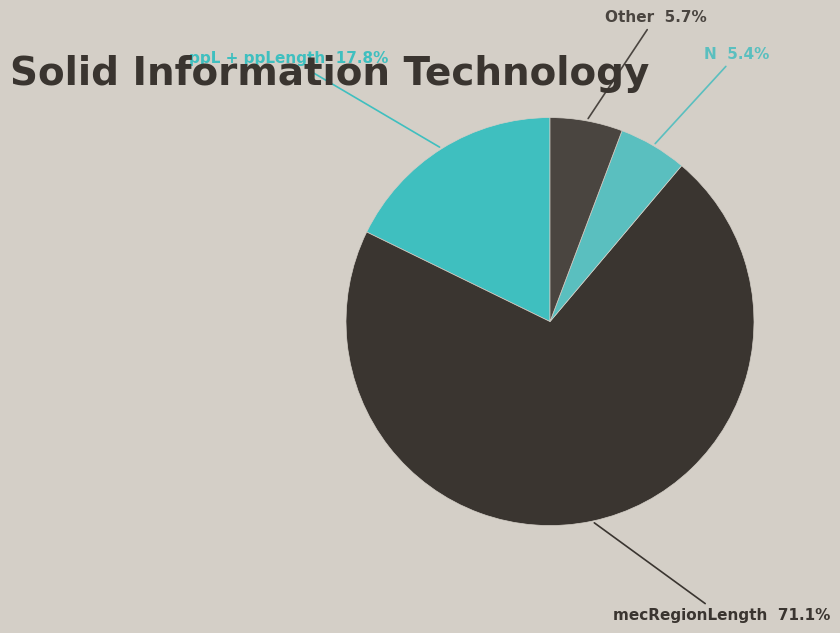

How many slices are in this pie chart?

4